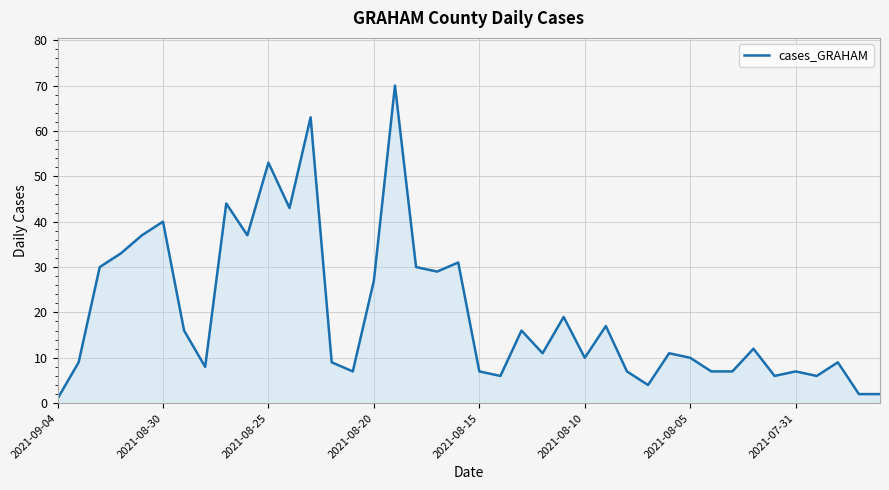

What is the difference between the maximum and minimum values?

69